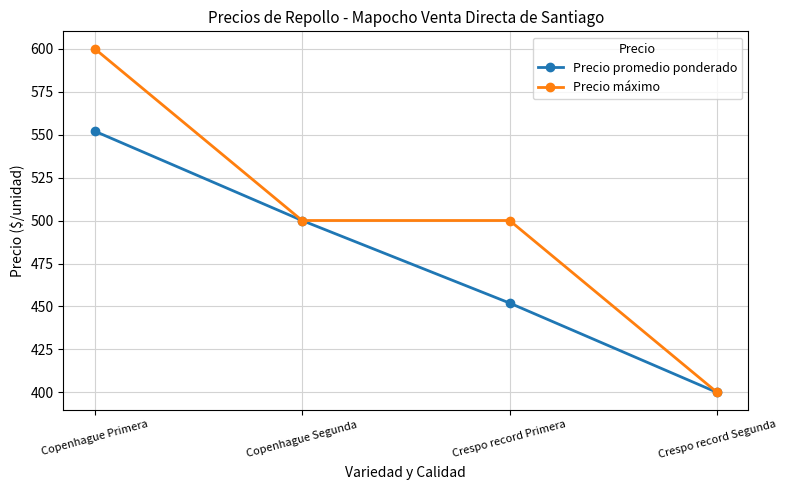

Reading left to right, what are all the values shown in this chart?

Precio promedio ponderado: 552	500	452	400
Precio máximo: 600	500	500	400